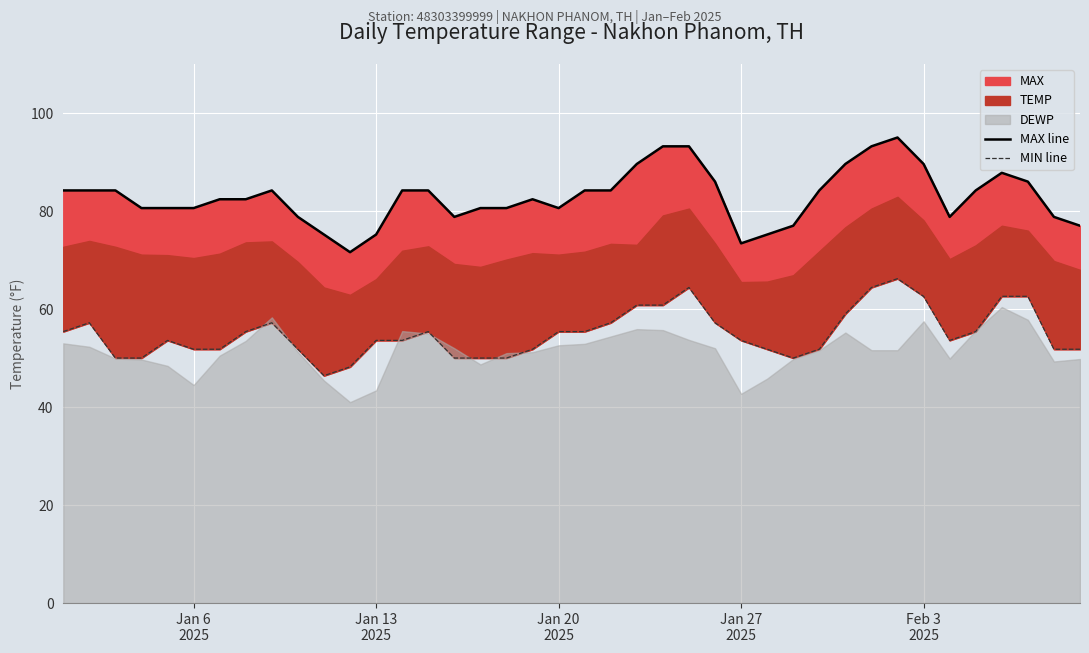

True or false: MAX line and MIN line cross at least once.

False